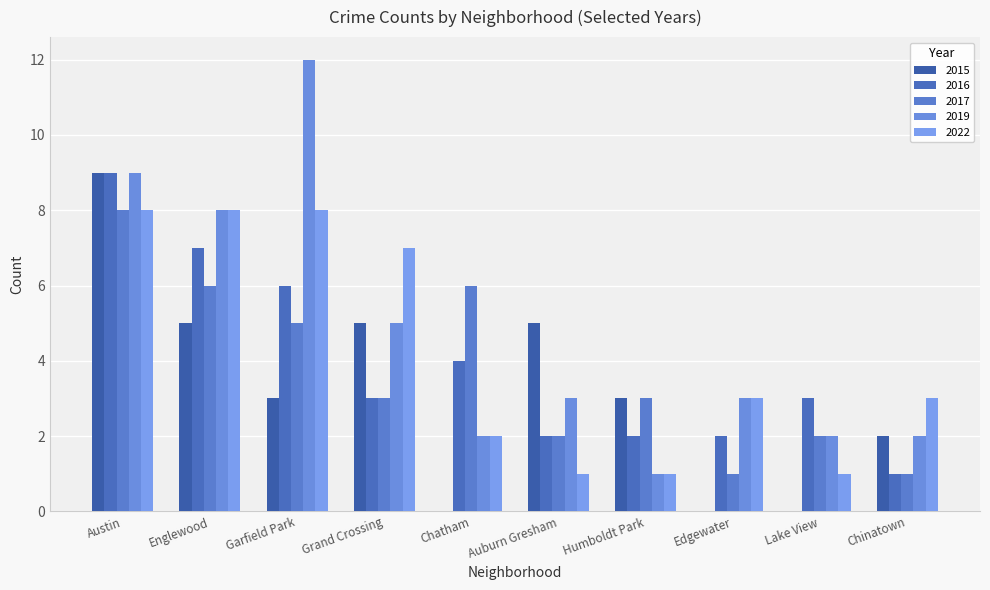

Are the bars horizontal?

No